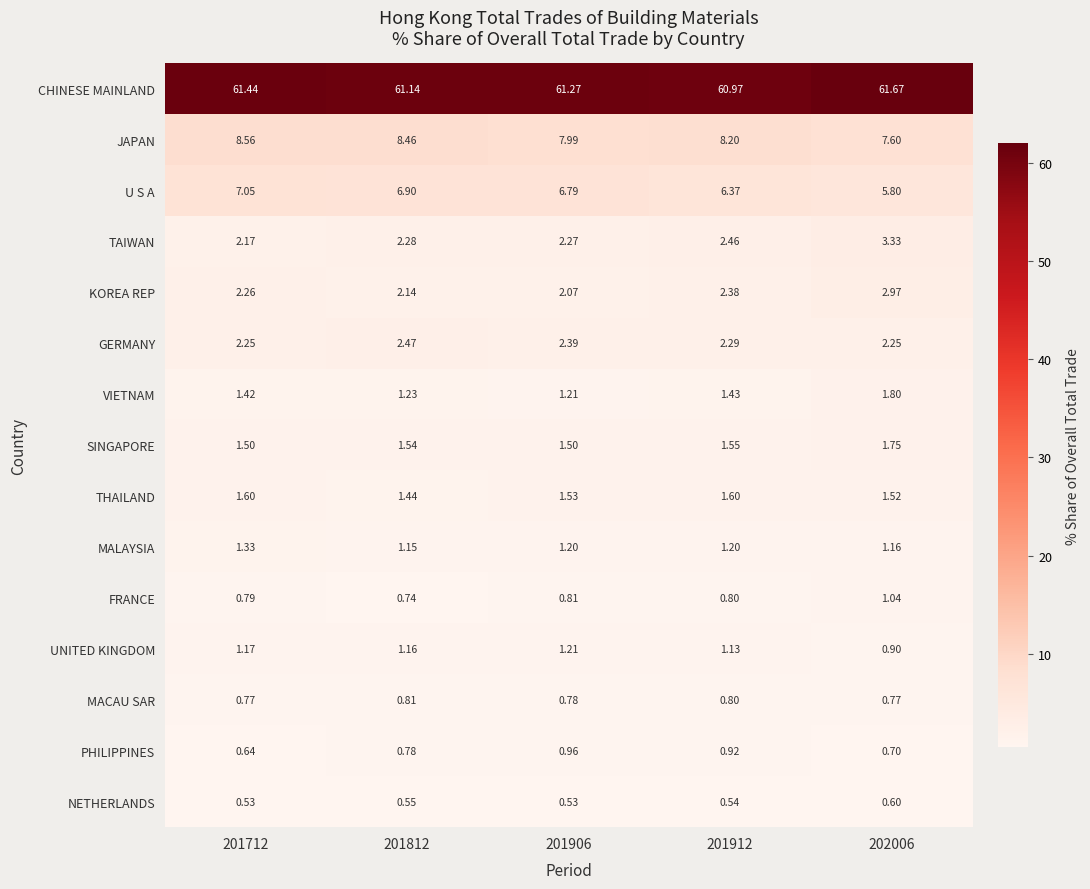

List the series in order of their peak value, highest first.

CHINESE MAINLAND, JAPAN, U S A, TAIWAN, KOREA REP, GERMANY, VIETNAM, SINGAPORE, THAILAND, MALAYSIA, UNITED KINGDOM, FRANCE, PHILIPPINES, MACAU SAR, NETHERLANDS